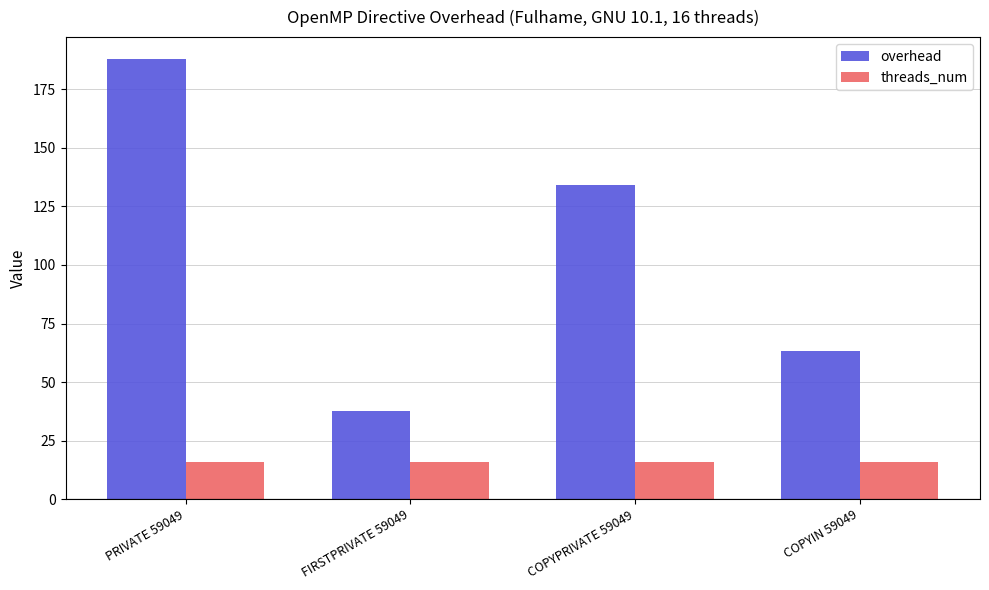

What is the value of the threads_num bar at the 2nd from the left?

16.0